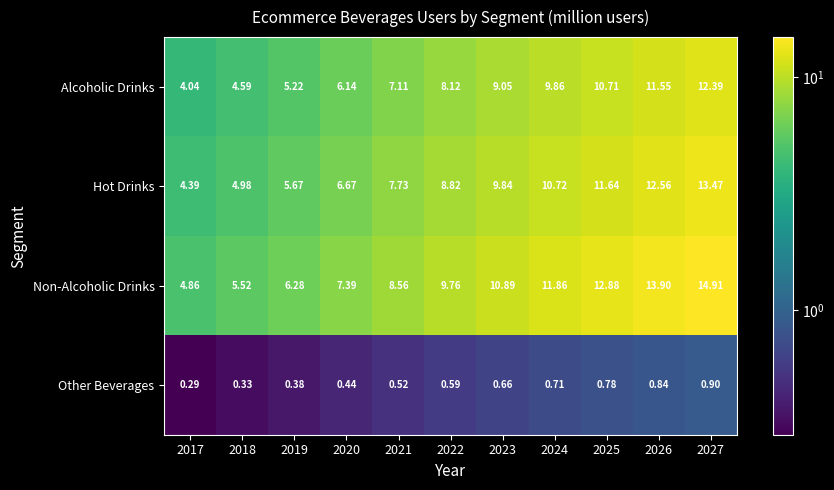

Rank the series by their maximum value, from highest to lowest.

Non-Alcoholic Drinks, Hot Drinks, Alcoholic Drinks, Other Beverages